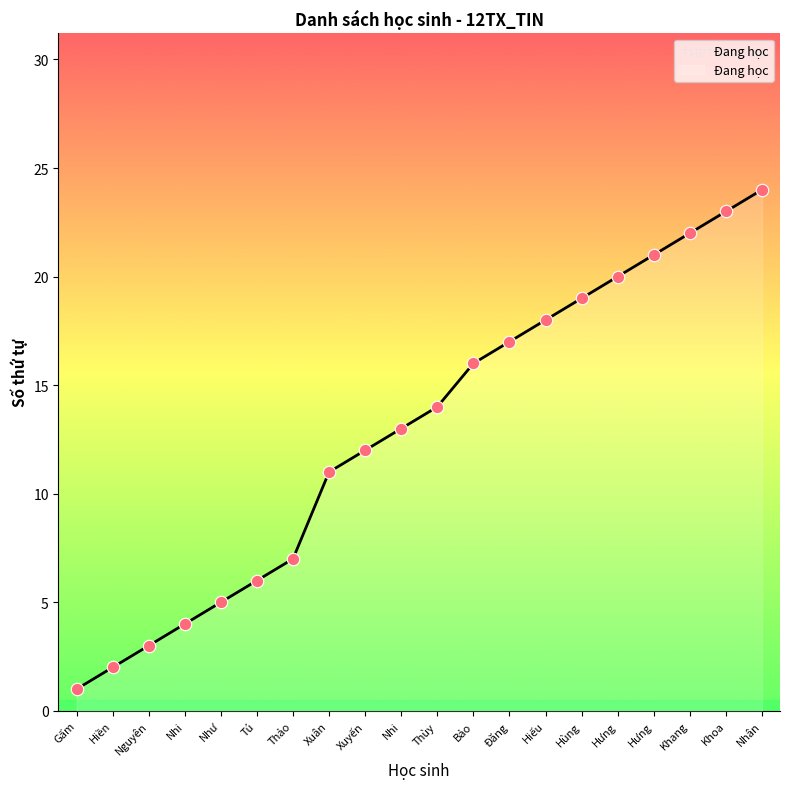

What is the change in value from Thảo to Hưng?

+14